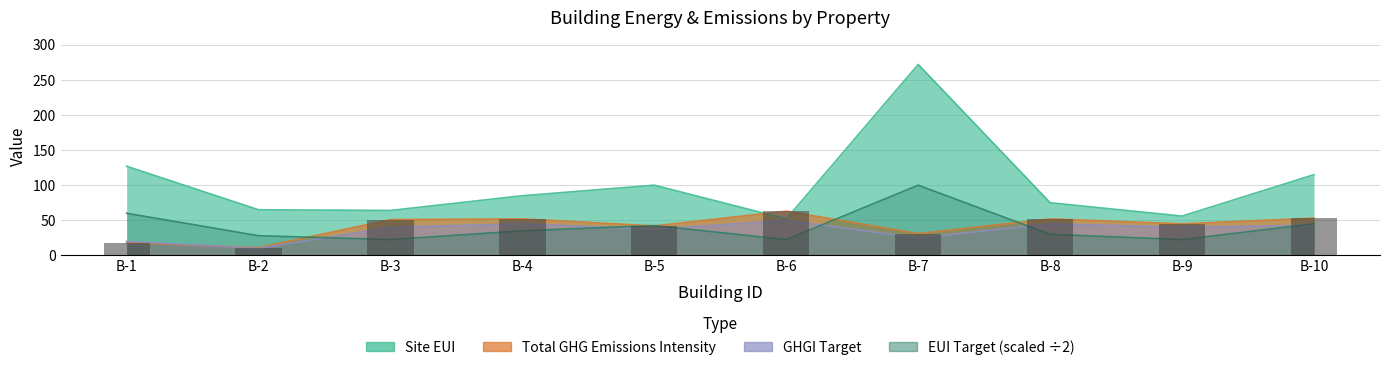

Reading right to left, extract all data points from this chart.

Site EUI: 115.0	56.0	75.0	272.0	52.0	100.0	85.0	64.0	65.0	127.0
Total GHG Emissions Intensity: 53.0	45.0	52.0	31.0	63.0	42.0	52.0	51.0	11.0	18.0
GHGI Target: 43.0	40.0	45.0	25.0	50.0	37.0	45.0	40.0	10.0	20.0
EUI Target: 45.0	22.5	30.0	100.0	22.5	42.5	35.0	22.5	28.0	60.0